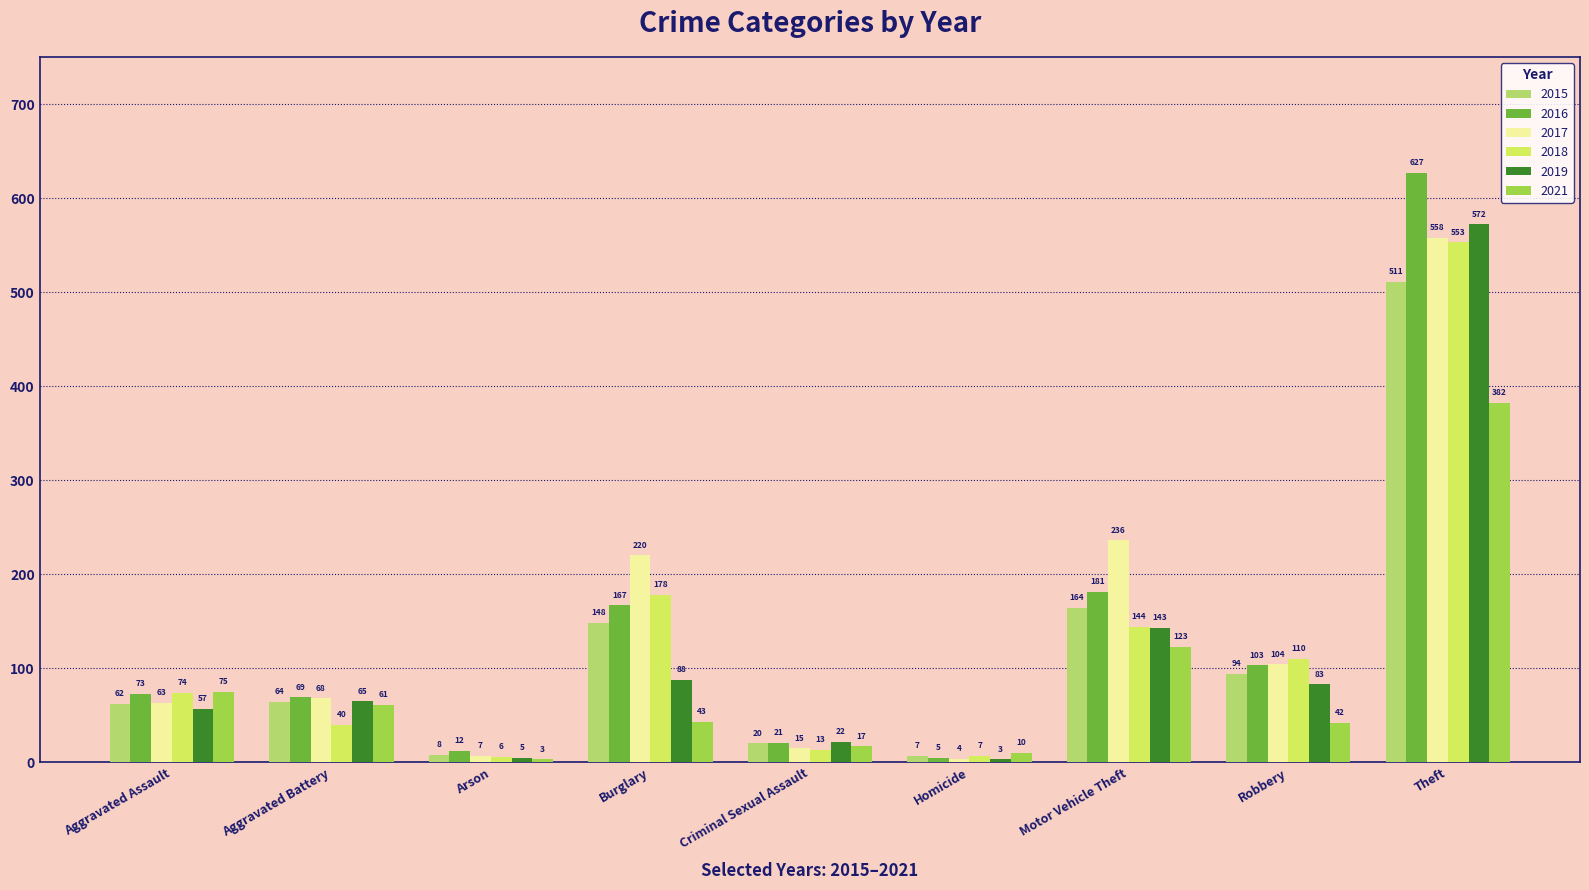

How many data points does each series have?

9